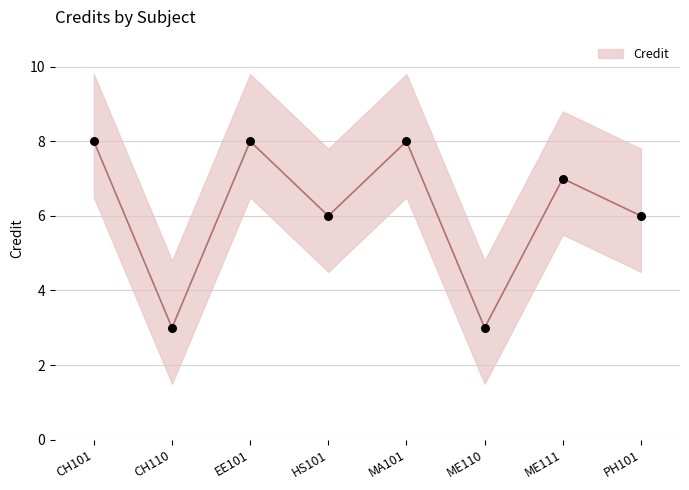

Approximately how many times larger is the value at CH101 compared to CH110?

2.7